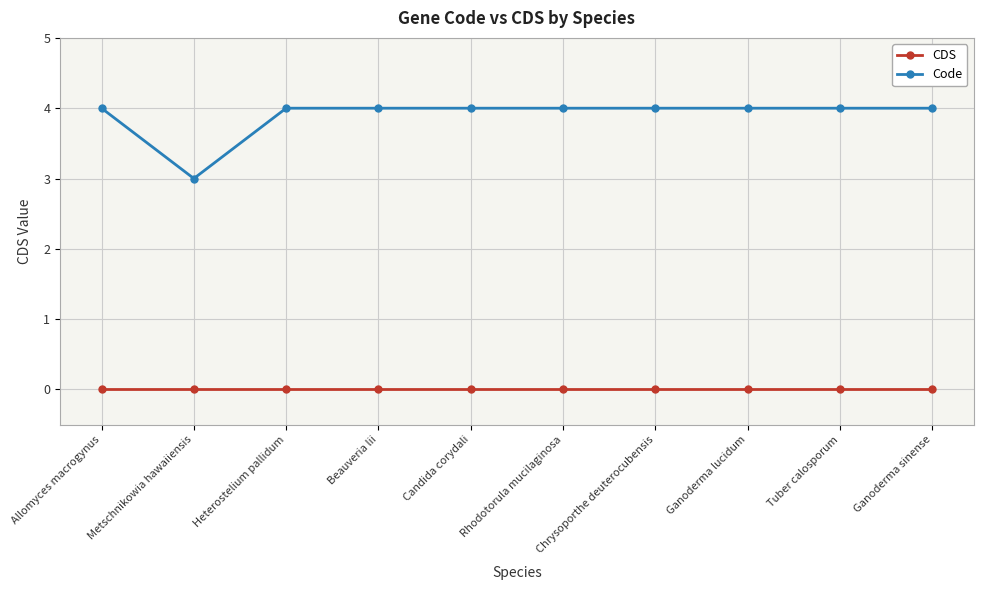

Which series has the largest total across all categories?

Code